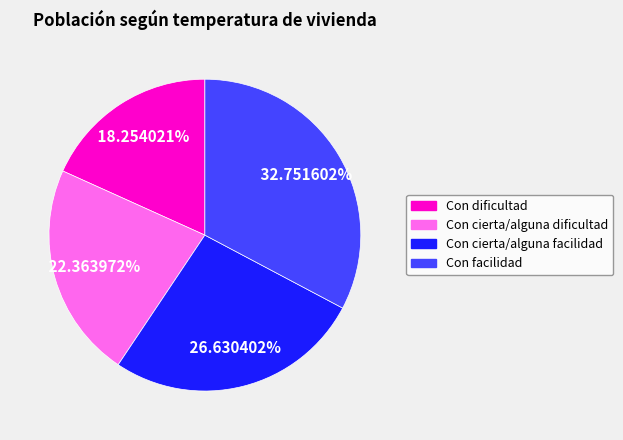

Which category has the smallest portion of the pie?

Con dificultad